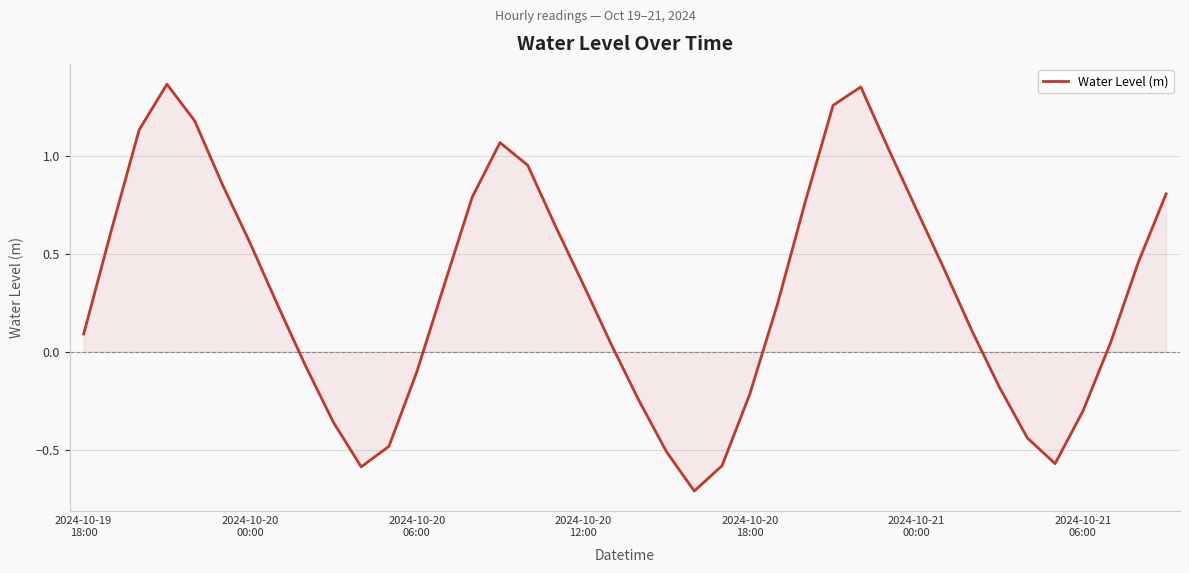

What is the sum of all values?

12.1